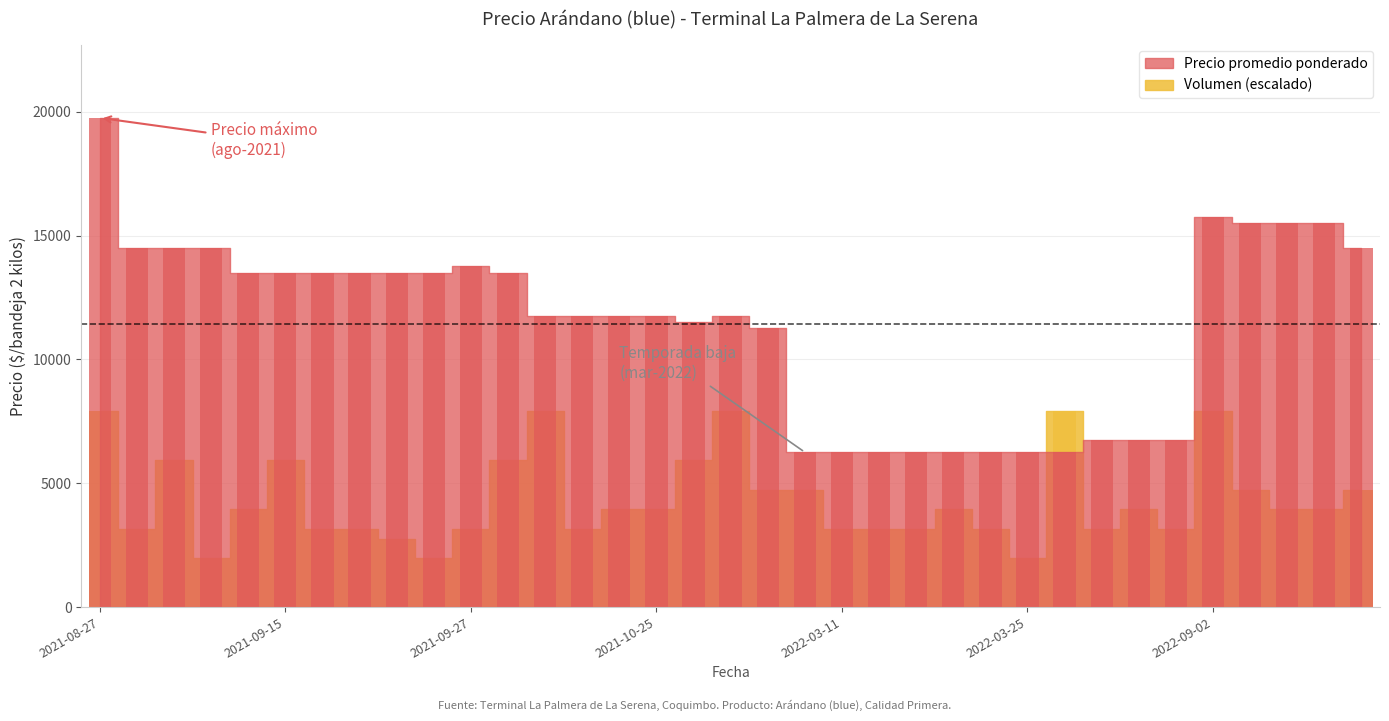

How many groups of bars are there?

35